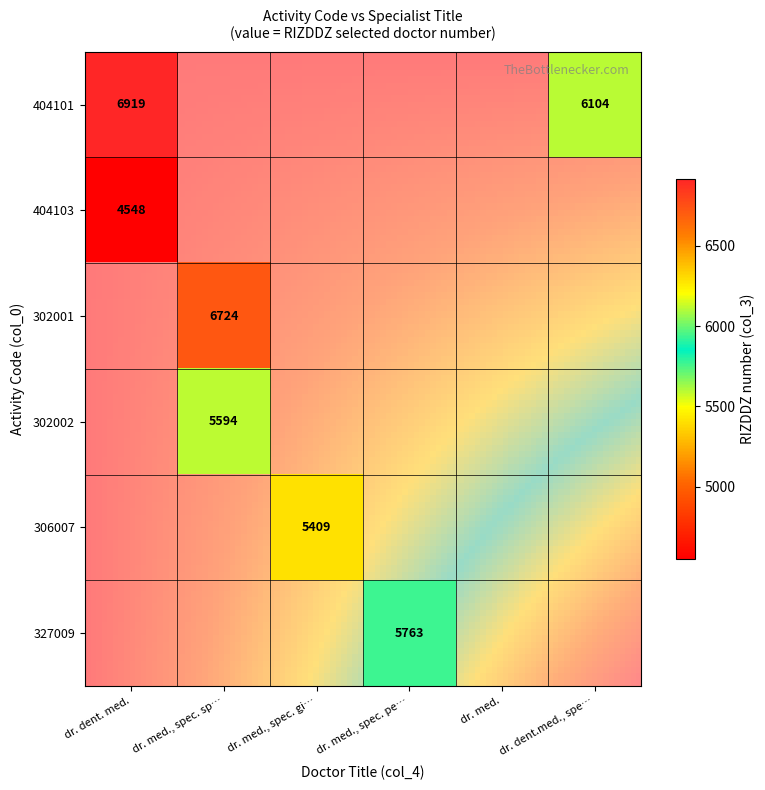

Which series changed the most between 302001 and 302002?

327009